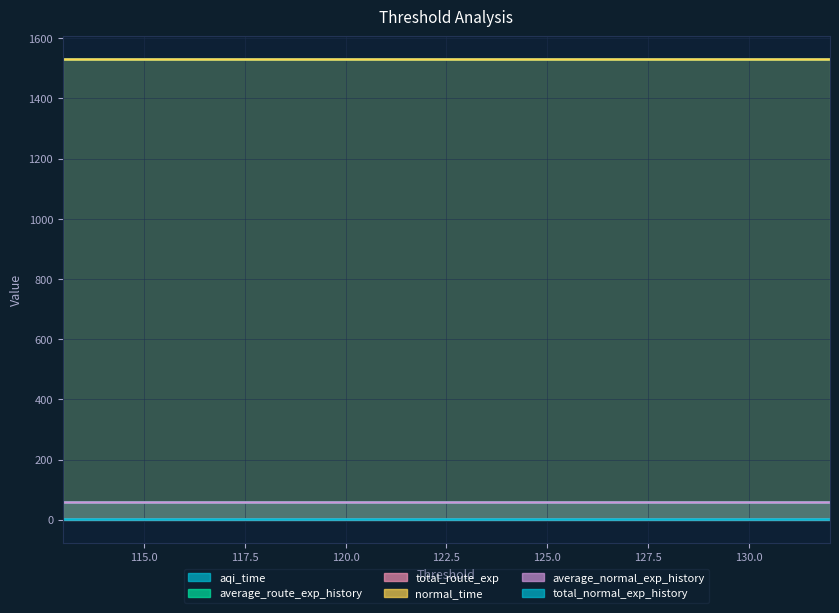

List the labels in order of total_normal_exp_history value, largest first.

132, 131, 130, 129, 128, 127, 126, 125, 124, 123, 122, 121, 120, 119, 118, 117, 116, 115, 114, 113